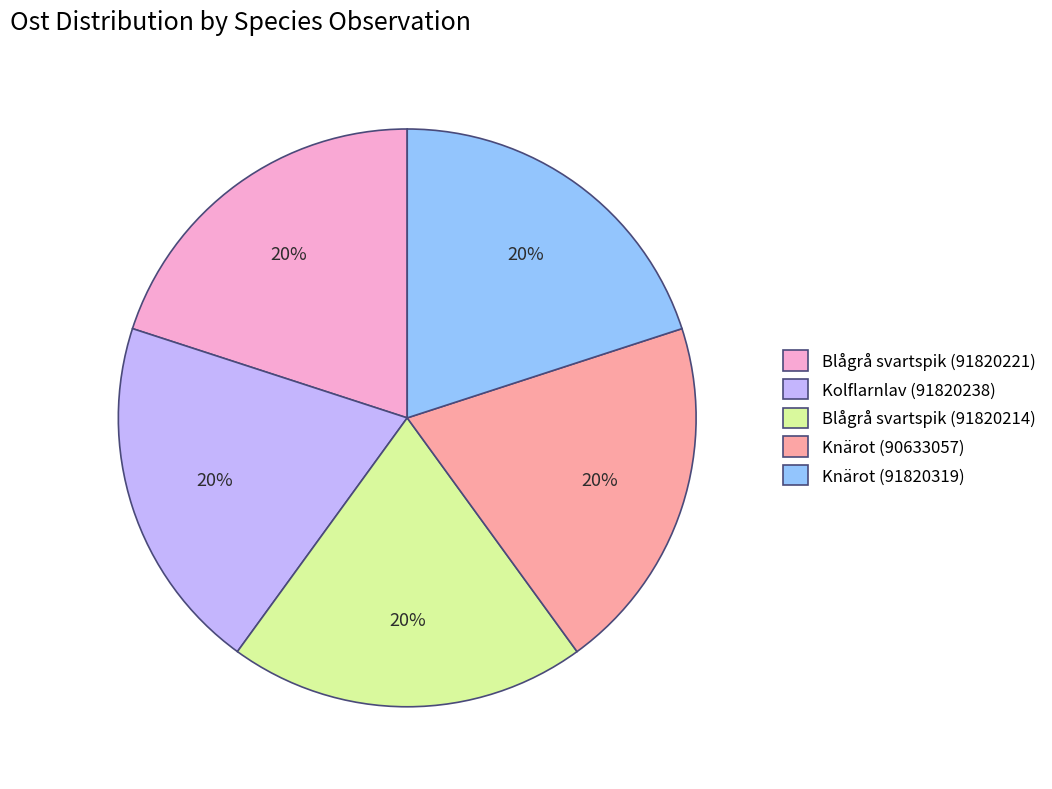

Is it true that Knärot (91820319) is 8% of the pie?

False